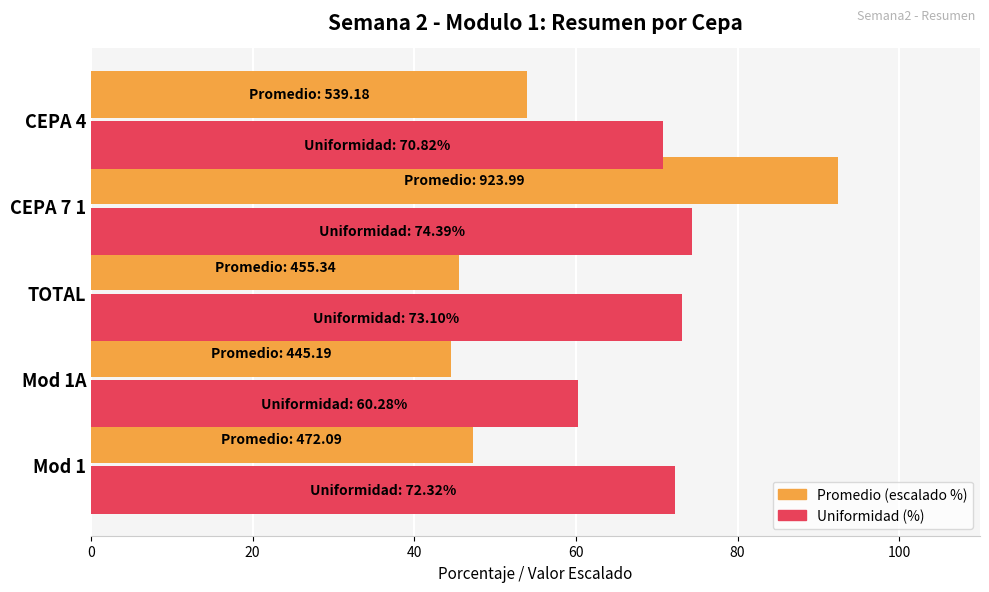

At which category is the sum across all series the highest?

CEPA 7 1